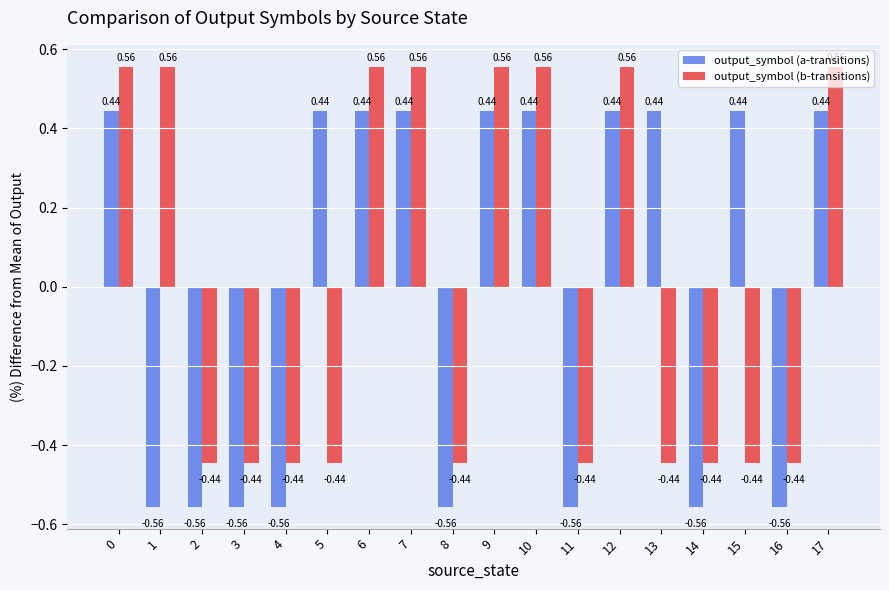

Count the number of data series in this chart.

2